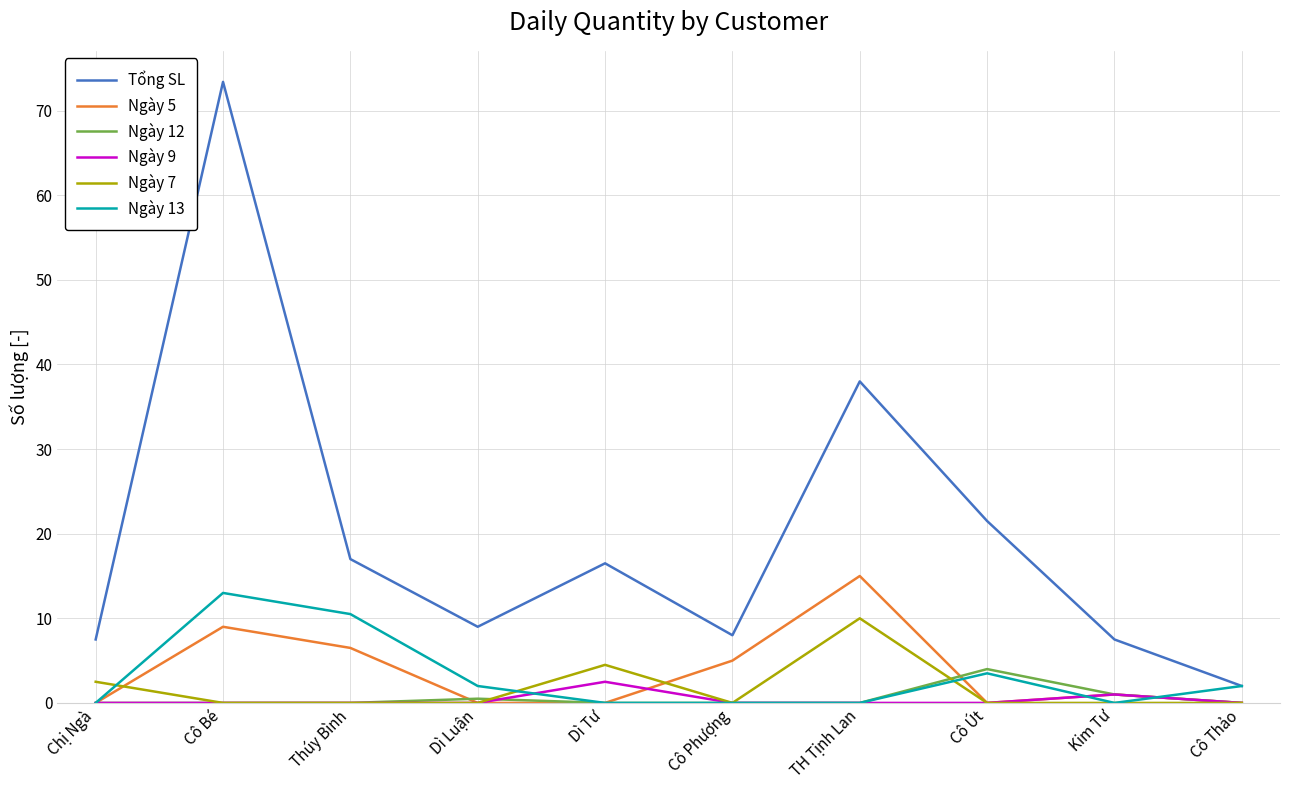

What is the difference between the maximum and minimum values in the Ngày 13 series?

13.0